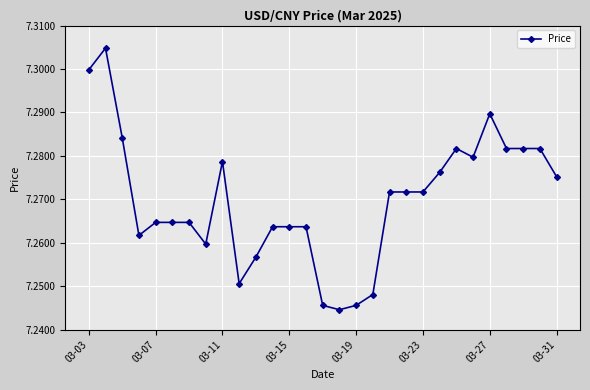

True or false: there are more than 0 points higher than both neighbors.

True